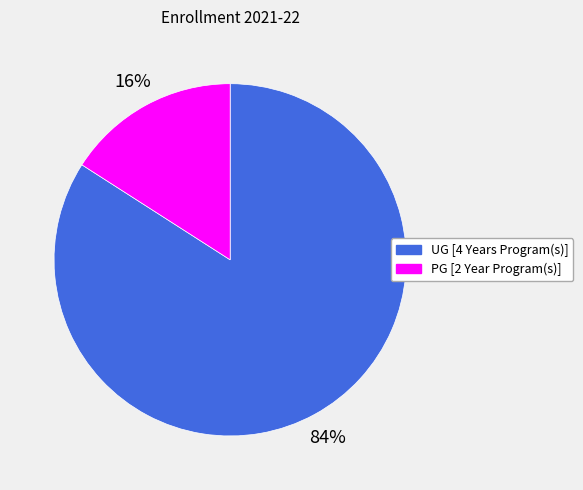

To the nearest percent, what is the difference between the PG [2 Year Program(s)] and UG [4 Years Program(s)] slice percentages?

68%